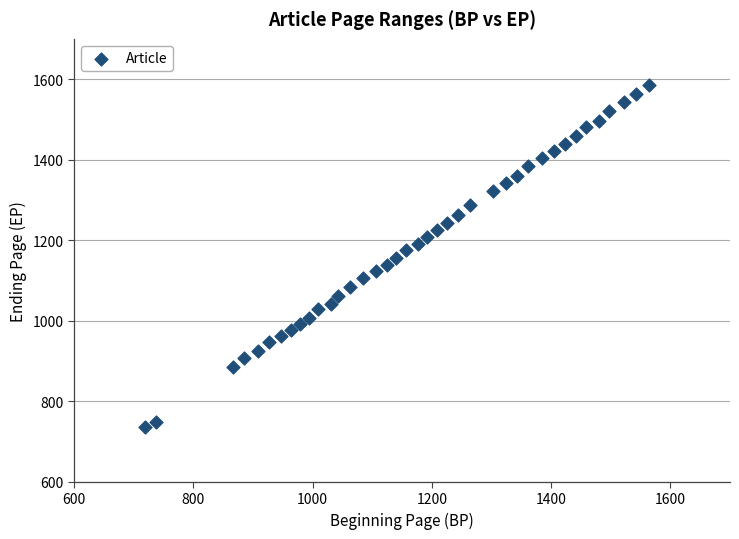

What is the range of Y values (max minus min)?

849